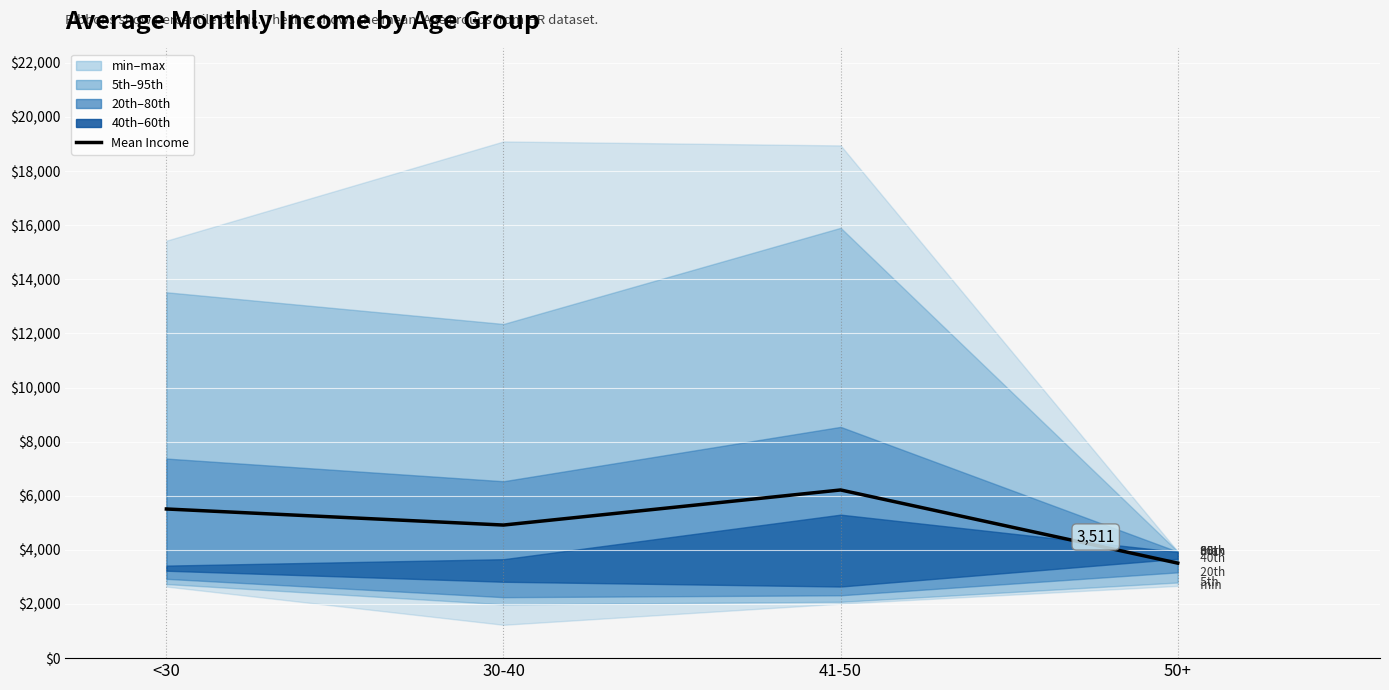

How many lines are shown in the chart?

1